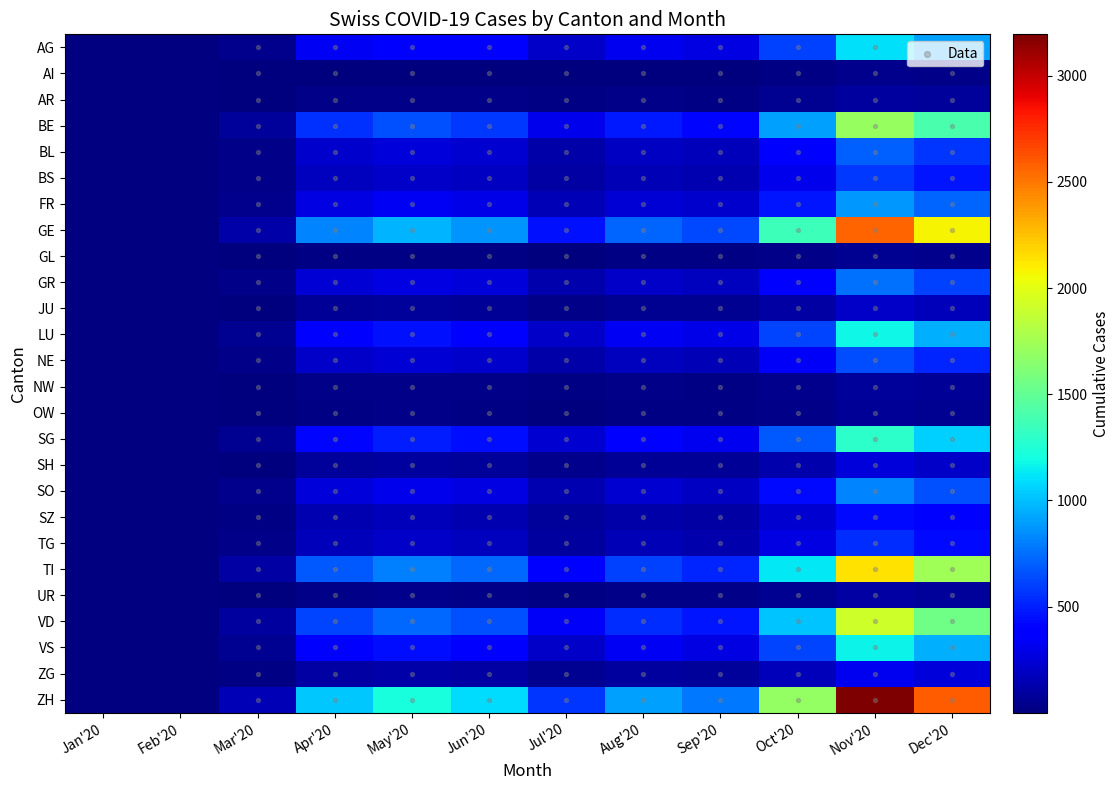

List the series in order of their peak value, highest first.

ZH, GE, TI, VD, BE, SG, LU, VS, AG, FR, SO, GR, BL, NE, BS, TG, SZ, ZG, SH, JU, UR, AR, NW, OW, GL, AI